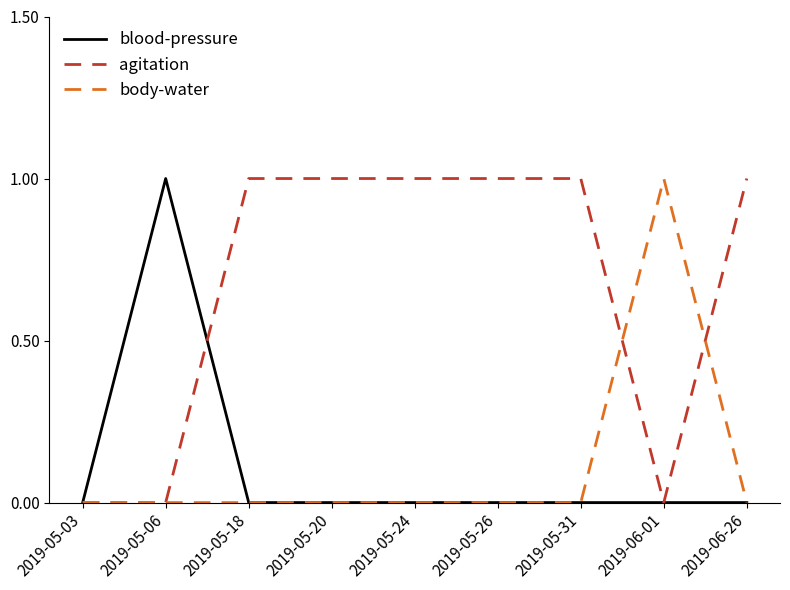

What position from the left is 2019-05-20?

4